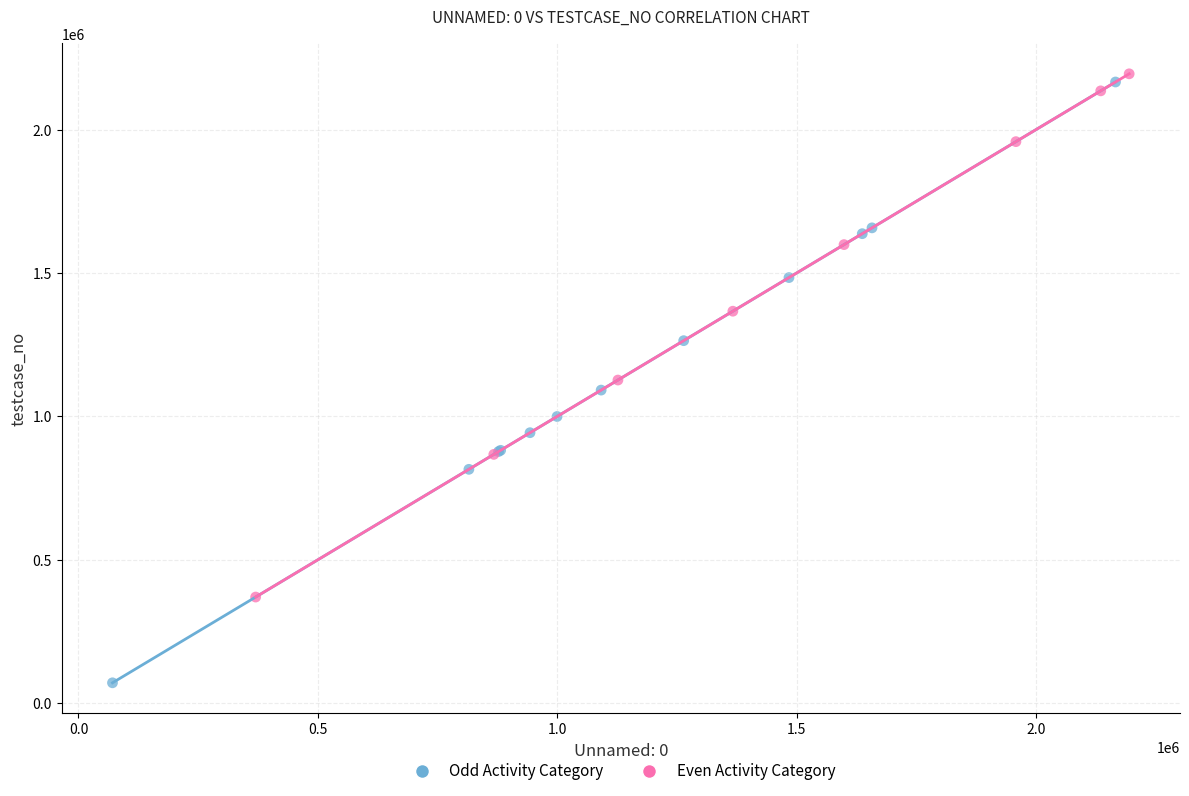

Which series has the widest spread of Y values?

Odd Activity Category